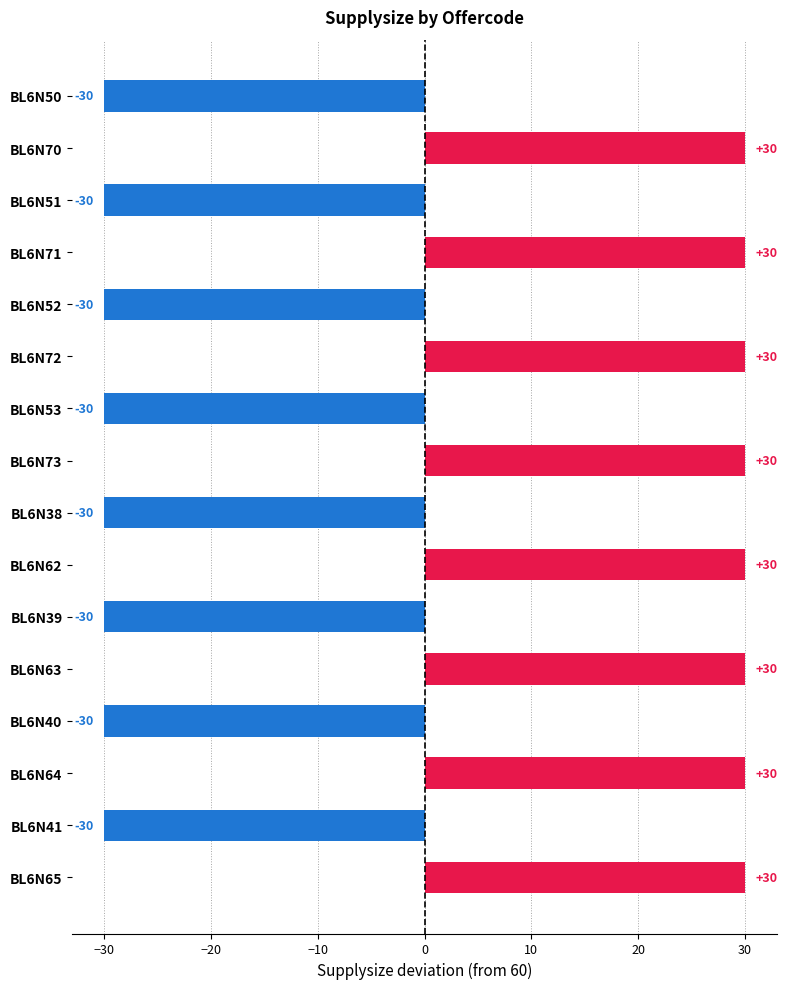

What is the smallest value displayed?

-30